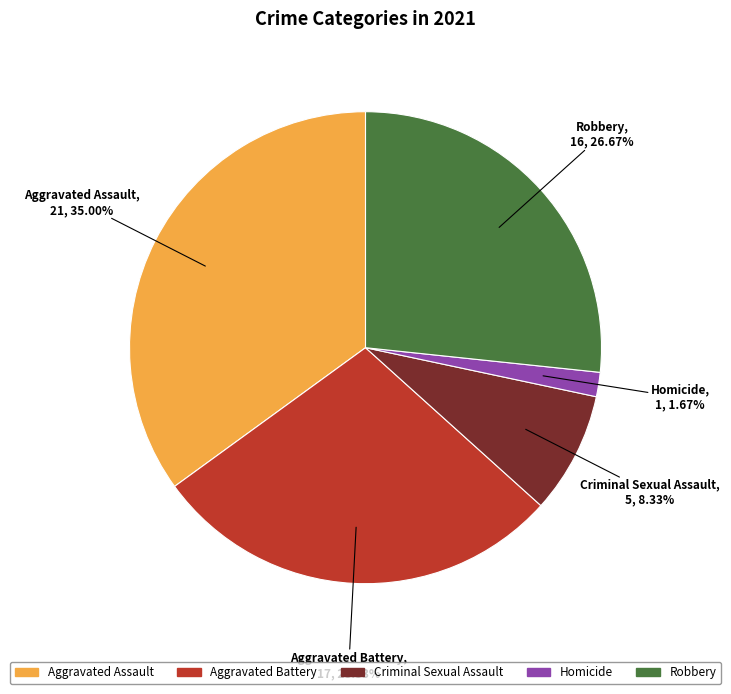

To the nearest percent, what percentage of the pie is Homicide?

2%